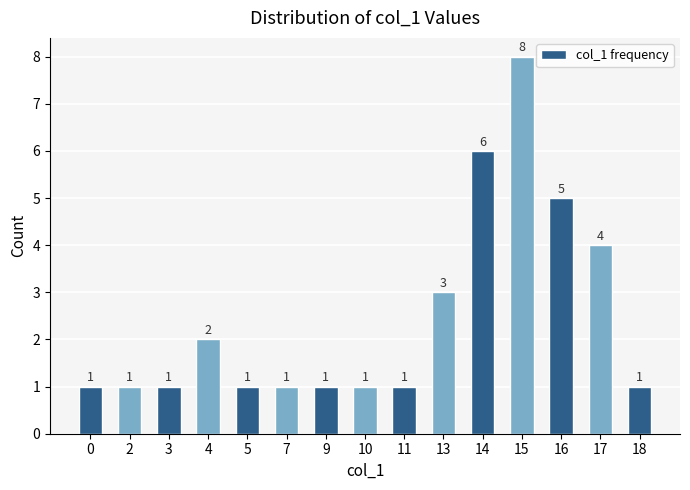

Which has a higher value, 11 or 13?

13